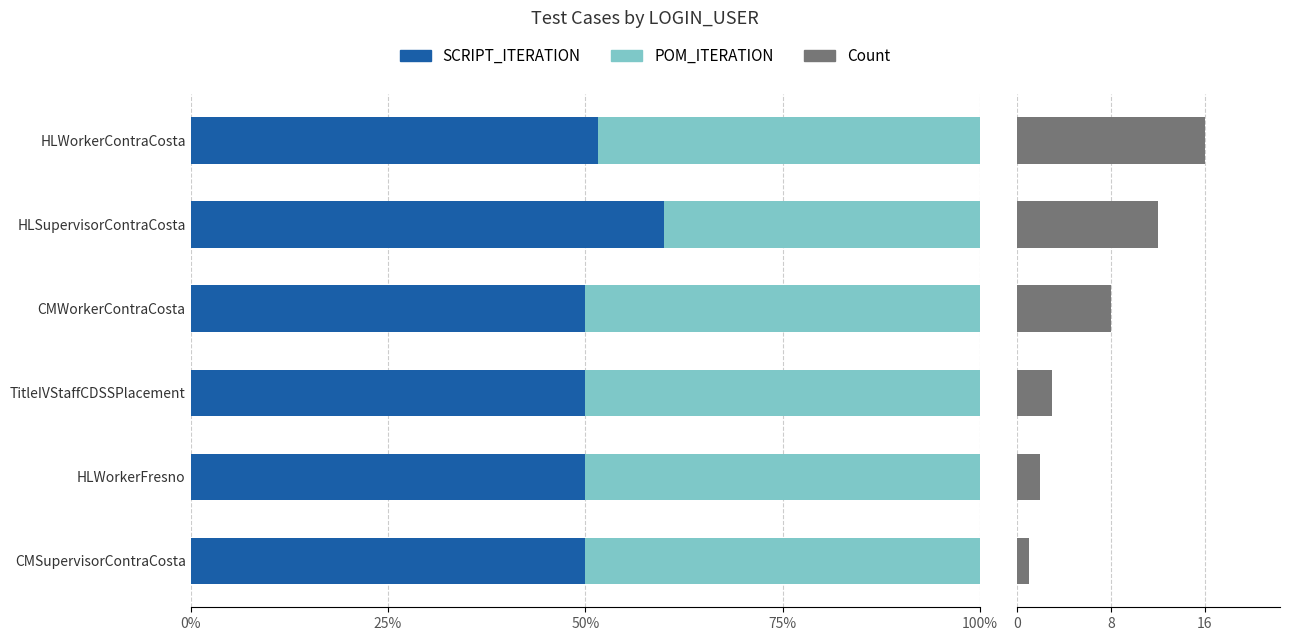

Is the value of SCRIPT_ITERATION (count) at CMWorkerContraCosta greater than the value of SCRIPT_ITERATION at CMSupervisorContraCosta?

No